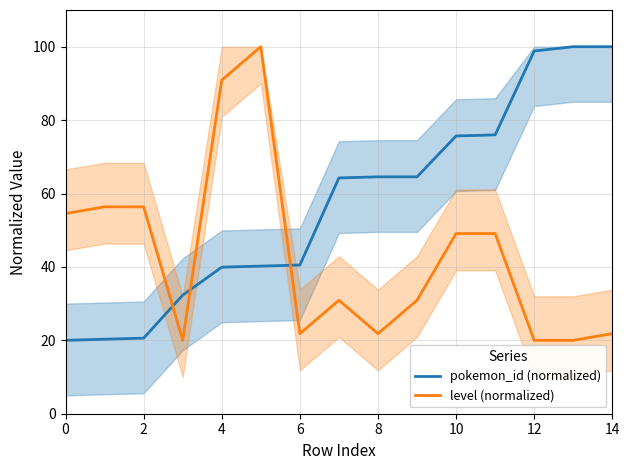

Rank the series by their average value, from highest to lowest.

pokemon_id (normalized), level (normalized)